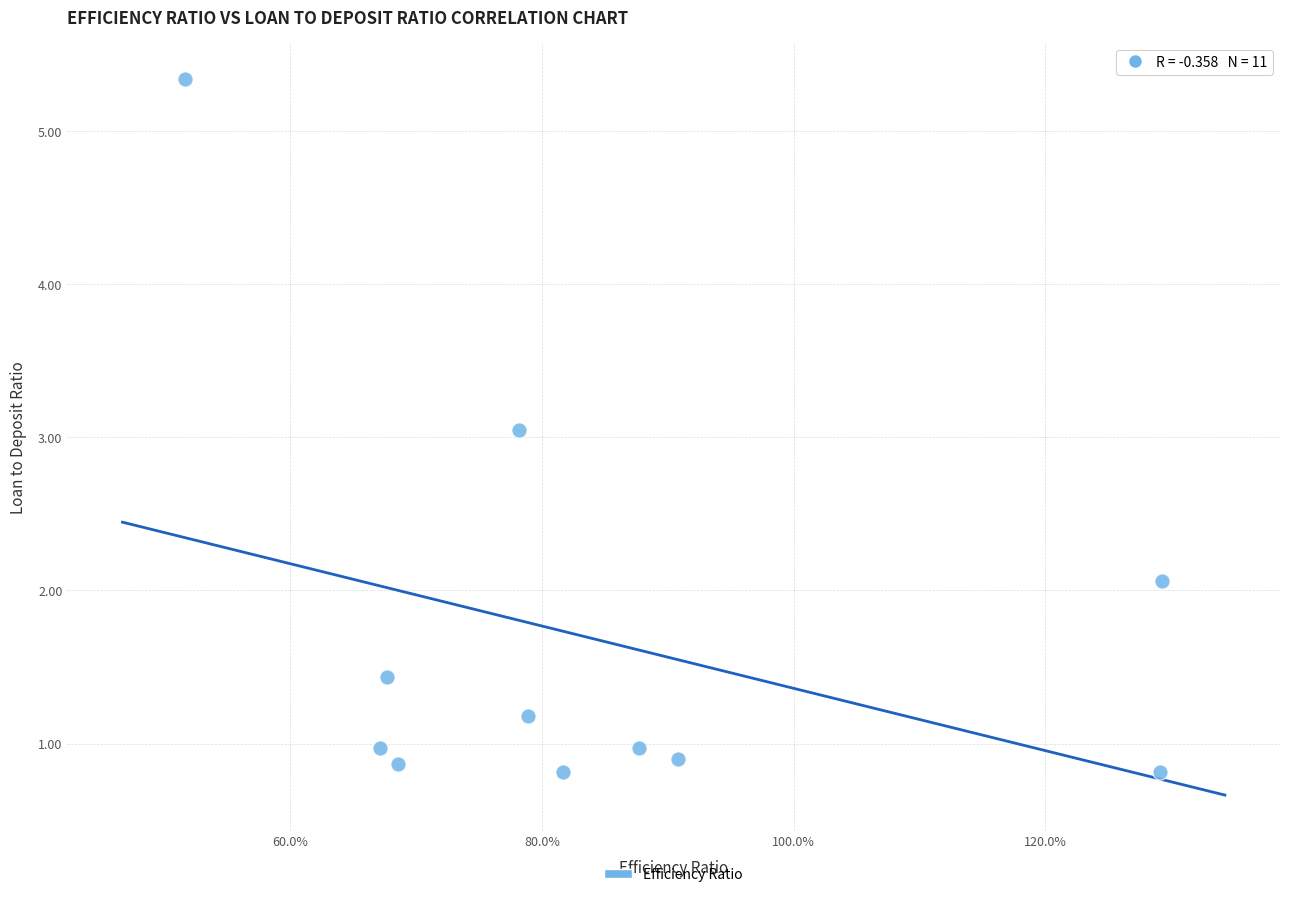

What is the average X value?

0.8